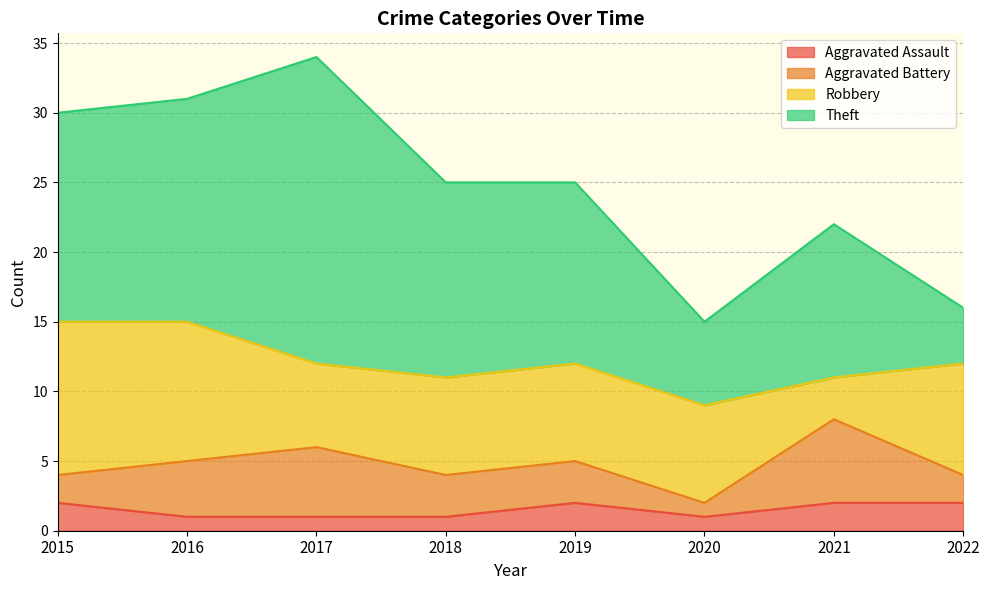

List the series in order of their overall mean, highest first.

Theft, Robbery, Aggravated Battery, Aggravated Assault